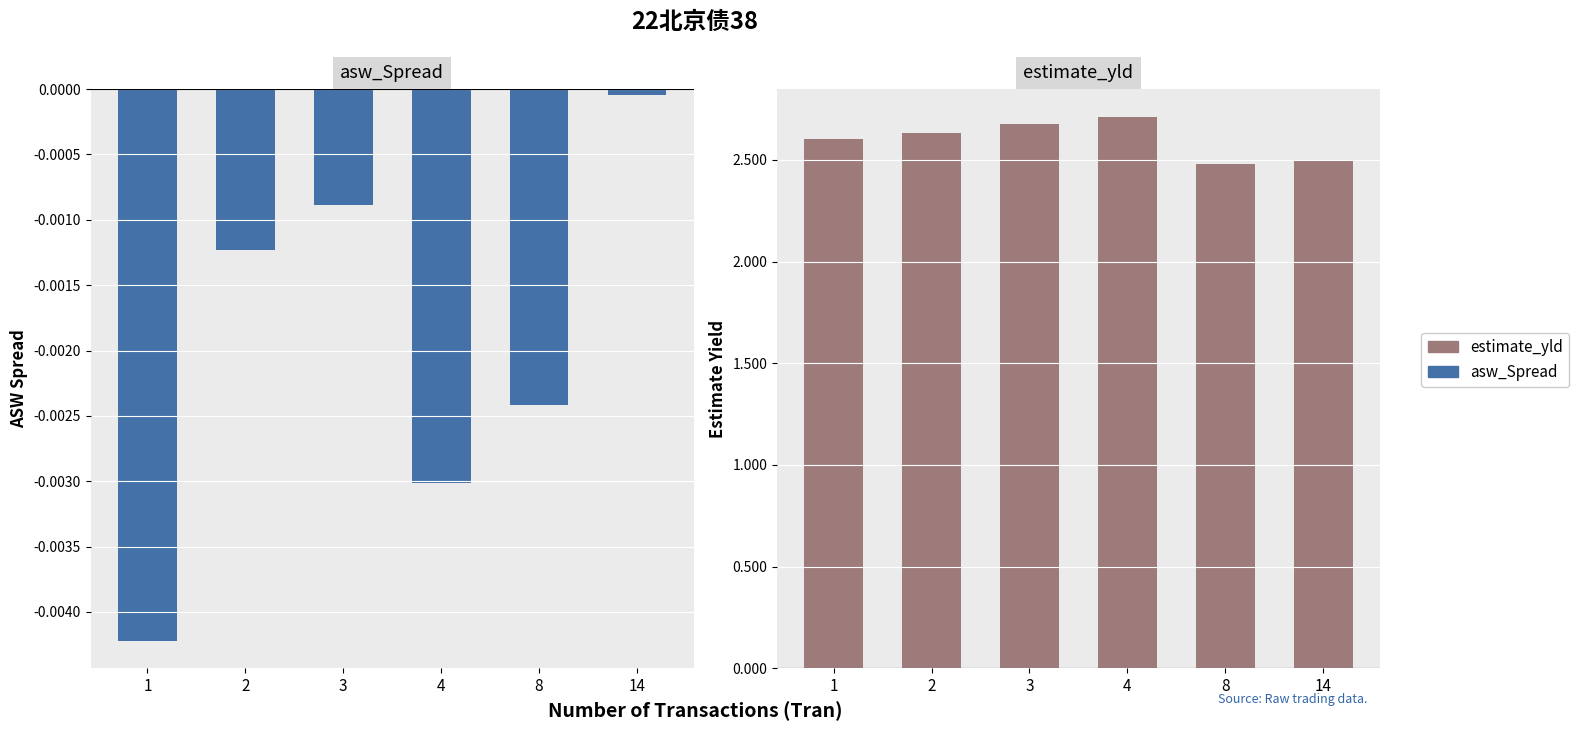

At which label does asw_Spread reach its minimum?

1